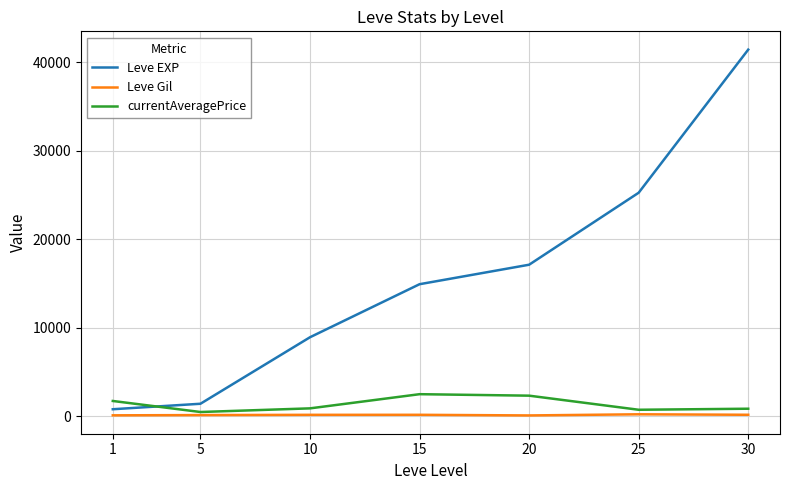

Which series has the largest total across all categories?

Leve EXP